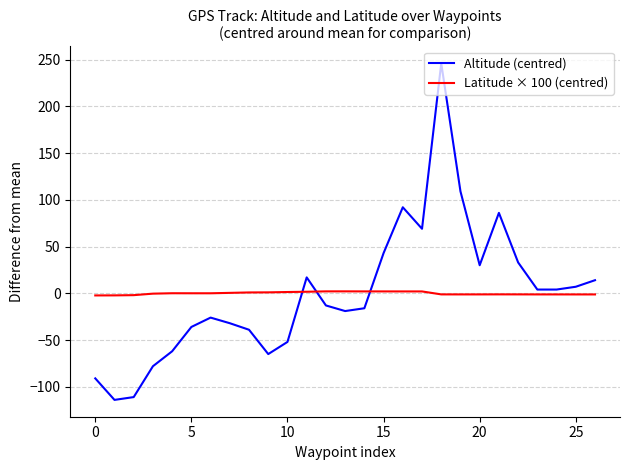

What is the difference between the maximum and minimum values in the Altitude (centred) series?

360.0